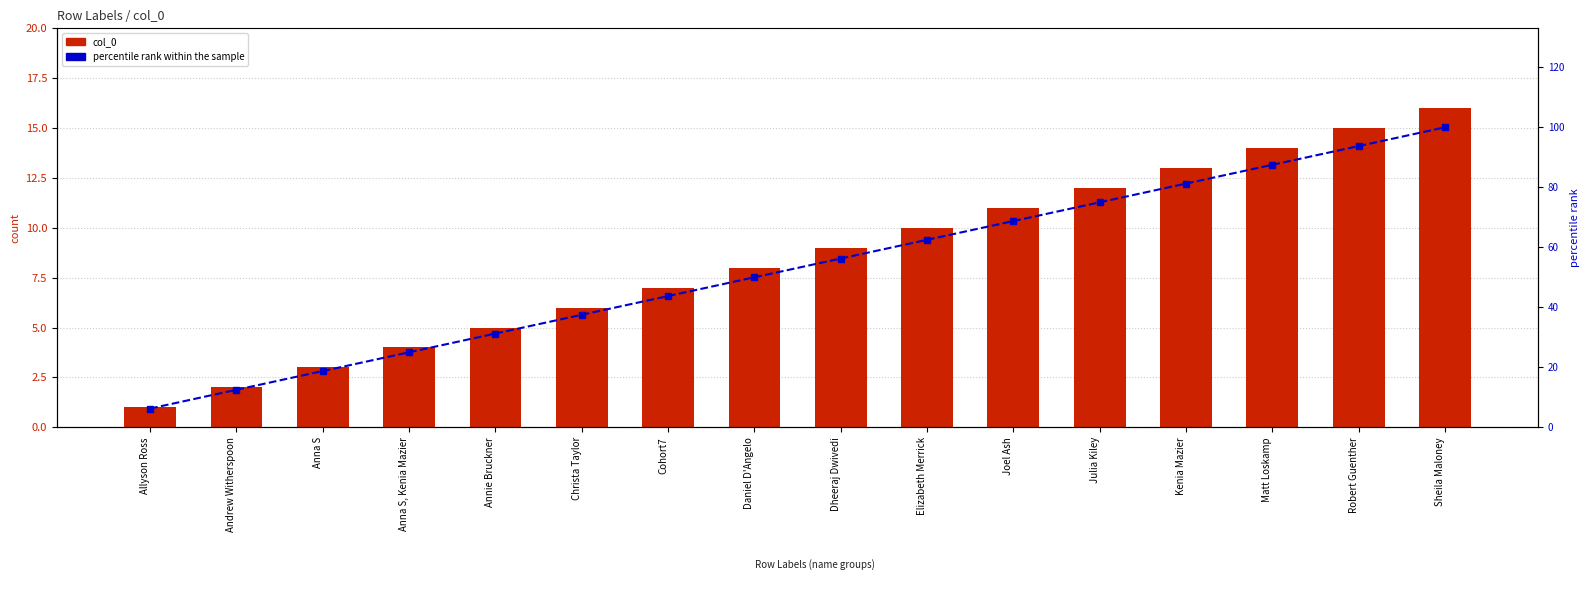

Is it true that percentile rank within the sample equals 98.1 at Elizabeth Merrick?

False